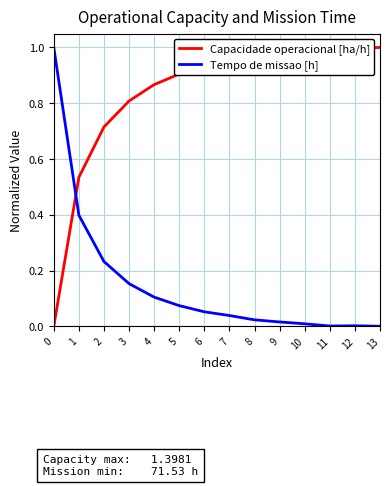

At 6, list the series in order from smallest to largest.

Tempo de missao [h], Capacidade operacional [ha/h]